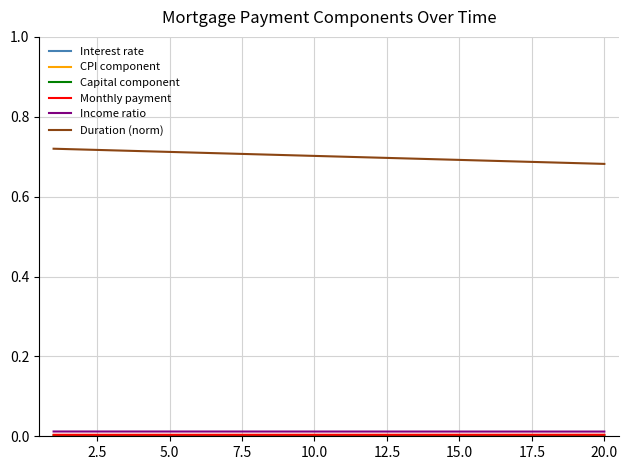

True or false: Income ratio and Duration (norm) cross at least once.

False